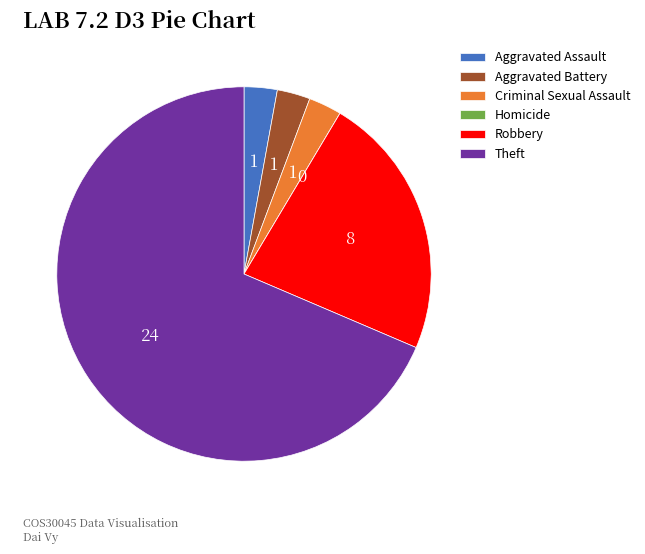

Is it true that Criminal Sexual Assault is 3% of the pie?

True